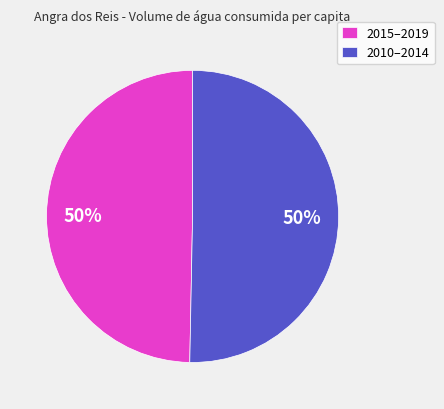

Approximately how many times larger is the value at 2015–2019 compared to 2010–2014?

1.0